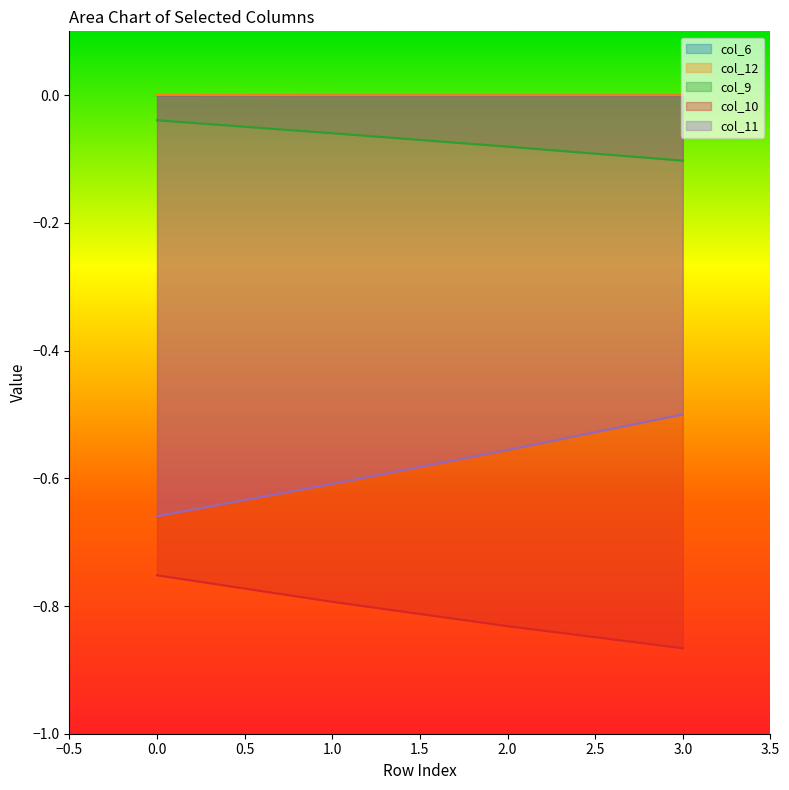

True or false: col_10 and col_9 cross at least once.

False